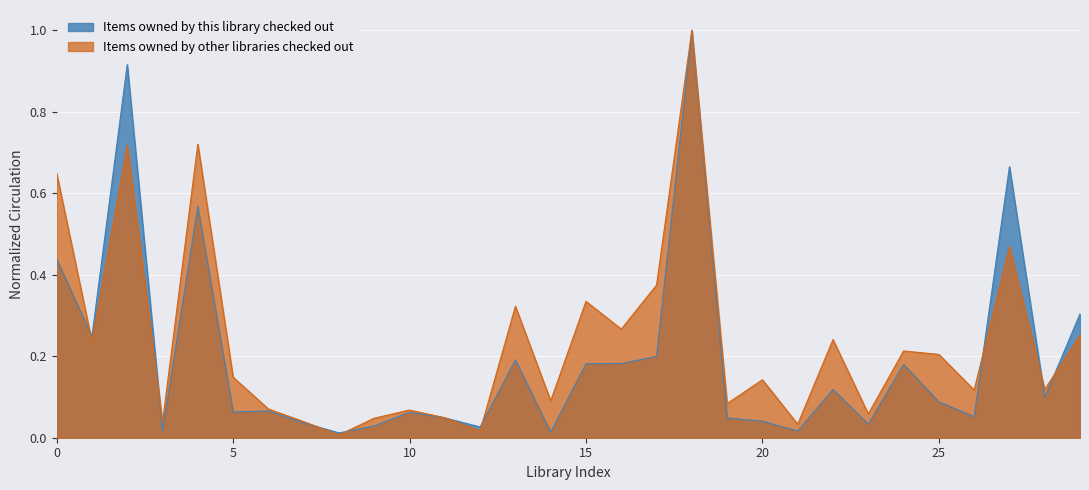

What is the maximum value shown in the chart?

1.0